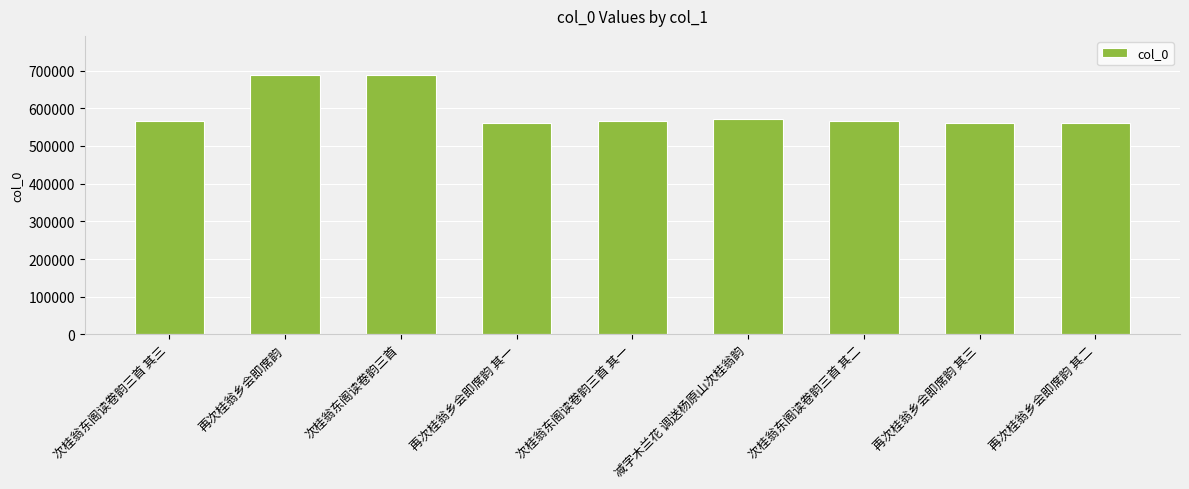

Count the number of data series in this chart.

1